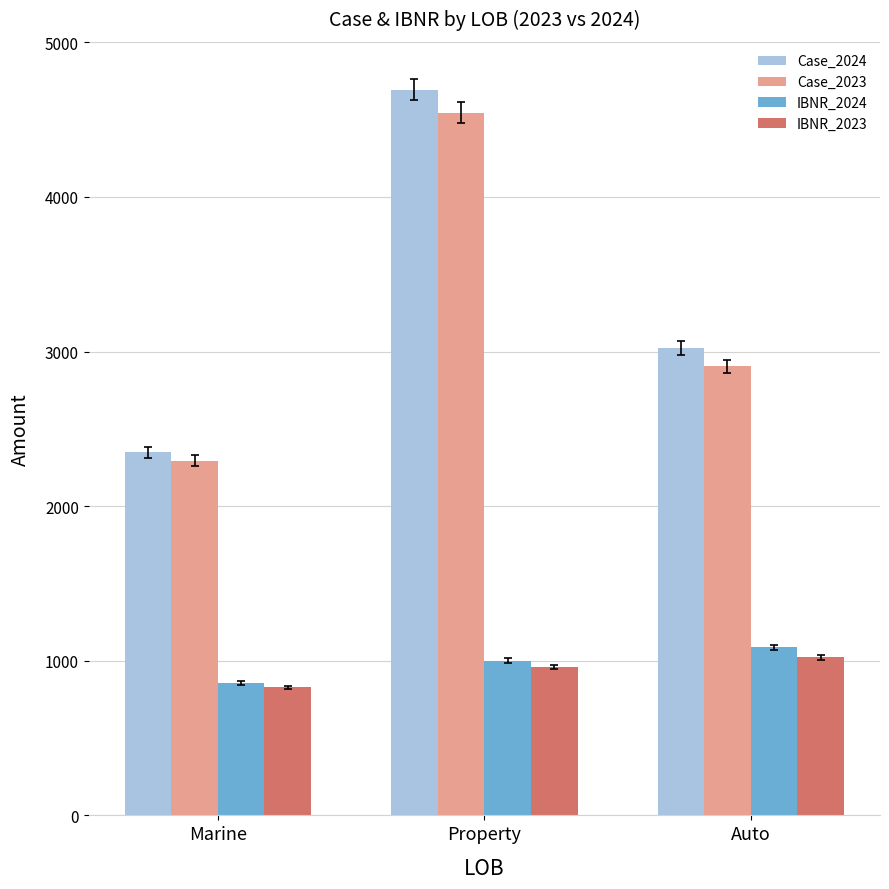

What is the value of the Case_2023 bar at the 3rd from the left?

2905.0